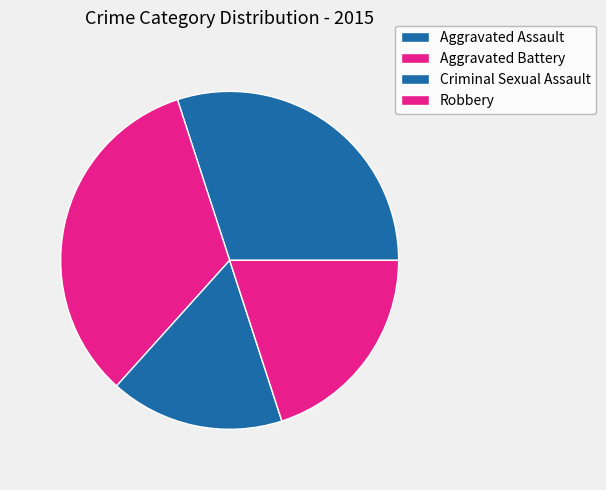

Is the sum of Aggravated Battery and Aggravated Assault greater than half?

Yes